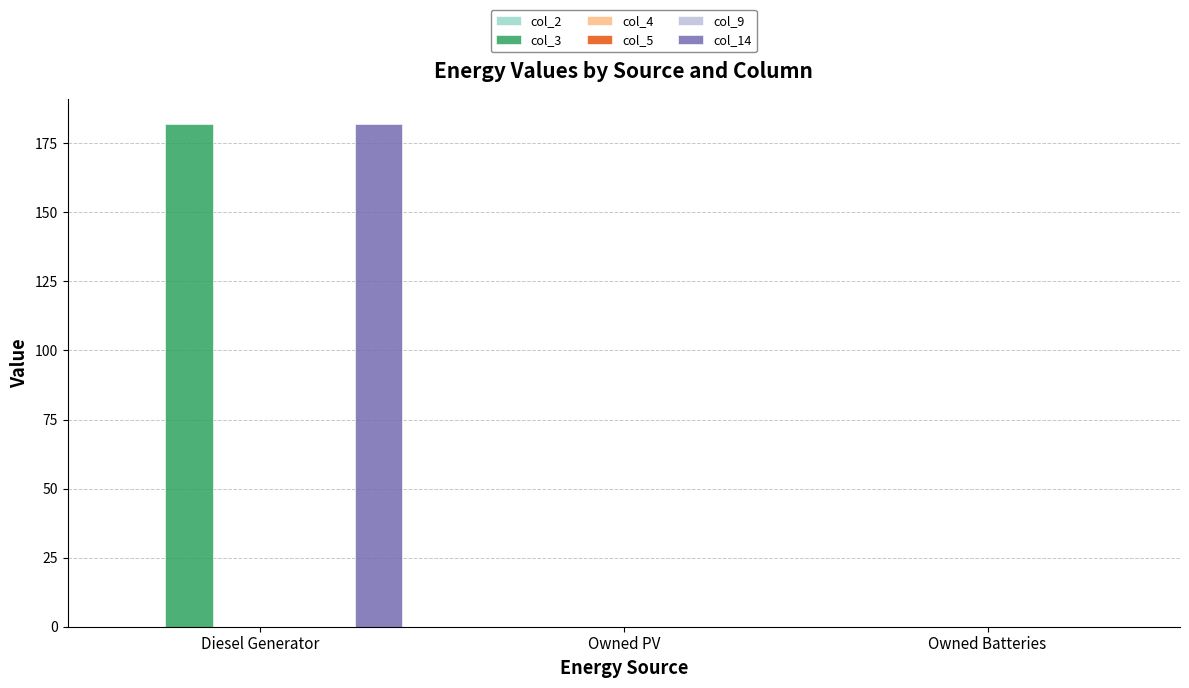

What is the label of the 3rd bar from the right?

Diesel Generator